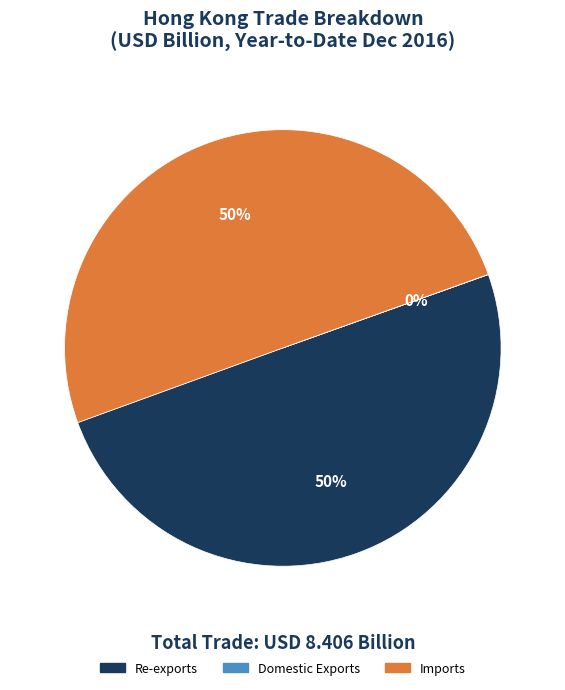

To the nearest percent, what is the difference between the largest and smallest slice percentages?

50%